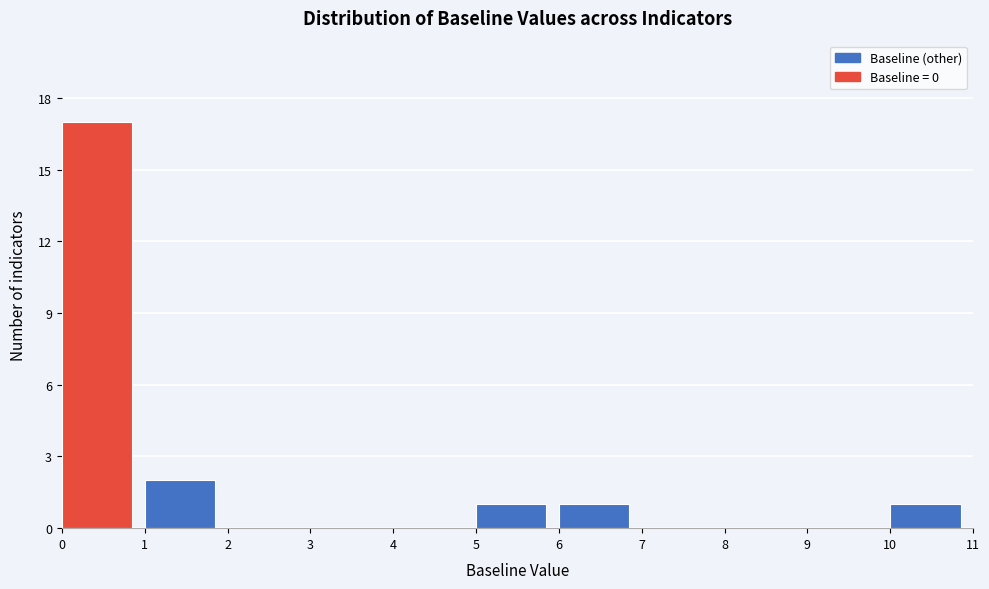

Which range on the x-axis has the tallest bar?

0 to 1